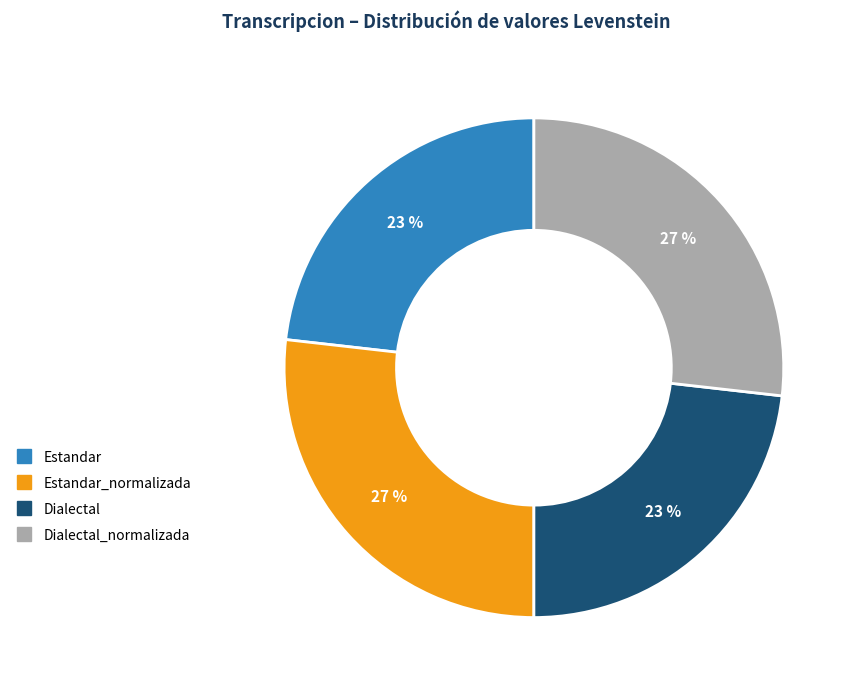

To the nearest percent, what is the difference between the largest and smallest slice percentages?

4%